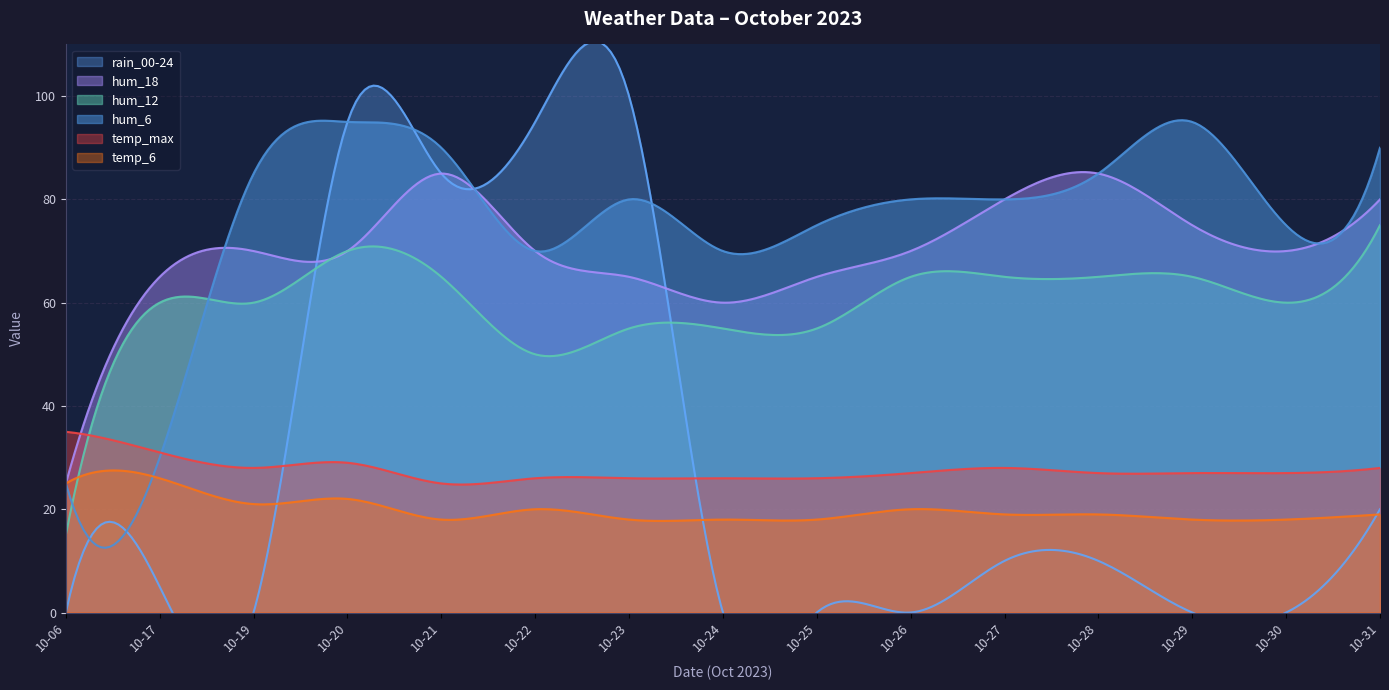

What is the average value of the hum_18 series?

70.4